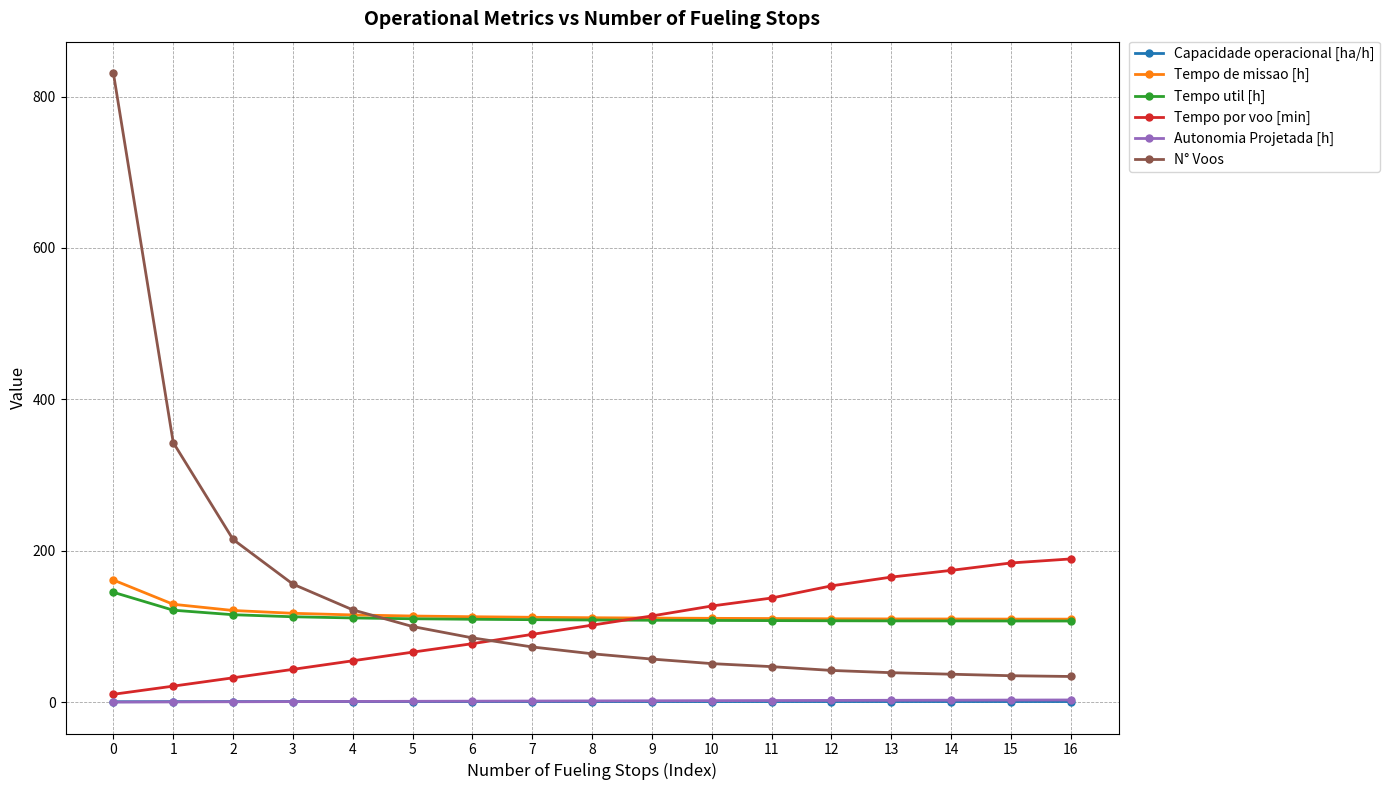

Is the value of N° Voos at 13 greater than the value of Tempo util [h] at 5?

No